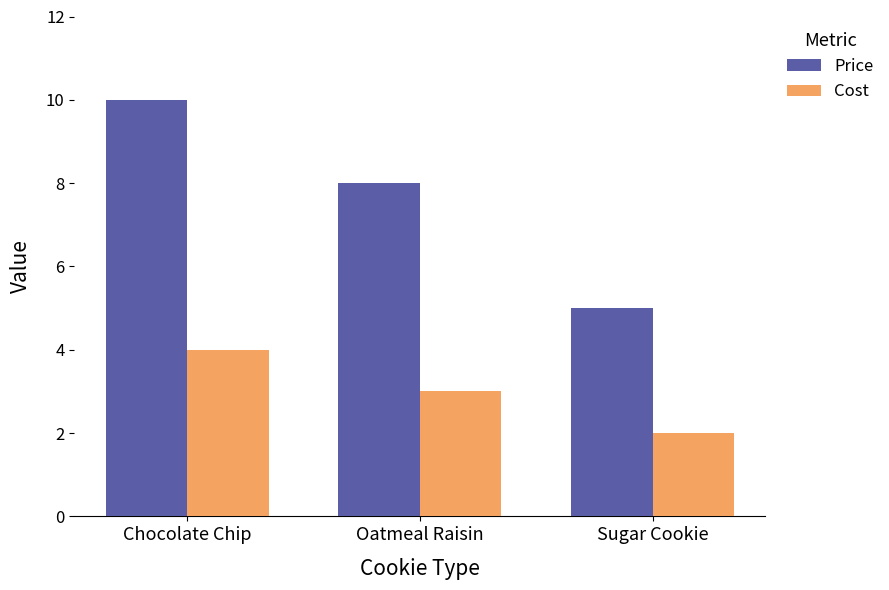

How many bars are there in each group?

2